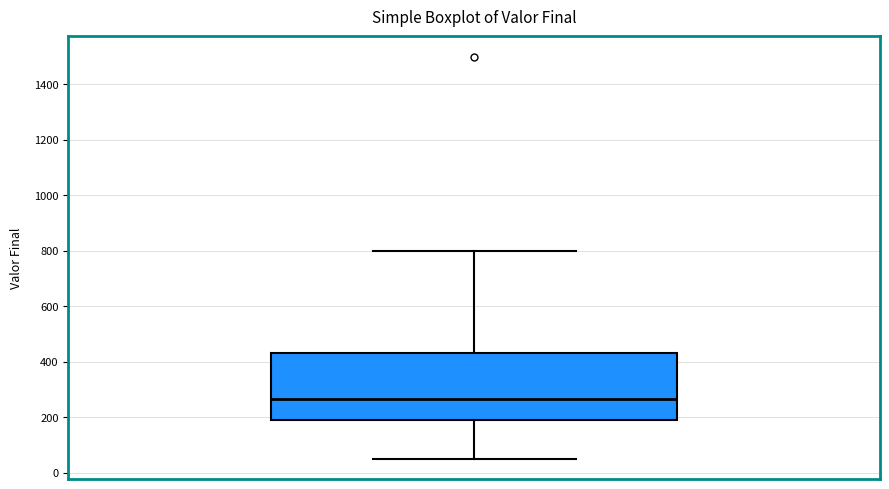

Where is the lower edge of the box on the y-axis? The values are not printed on the chart, so give them approximately, as read against the axis.

180